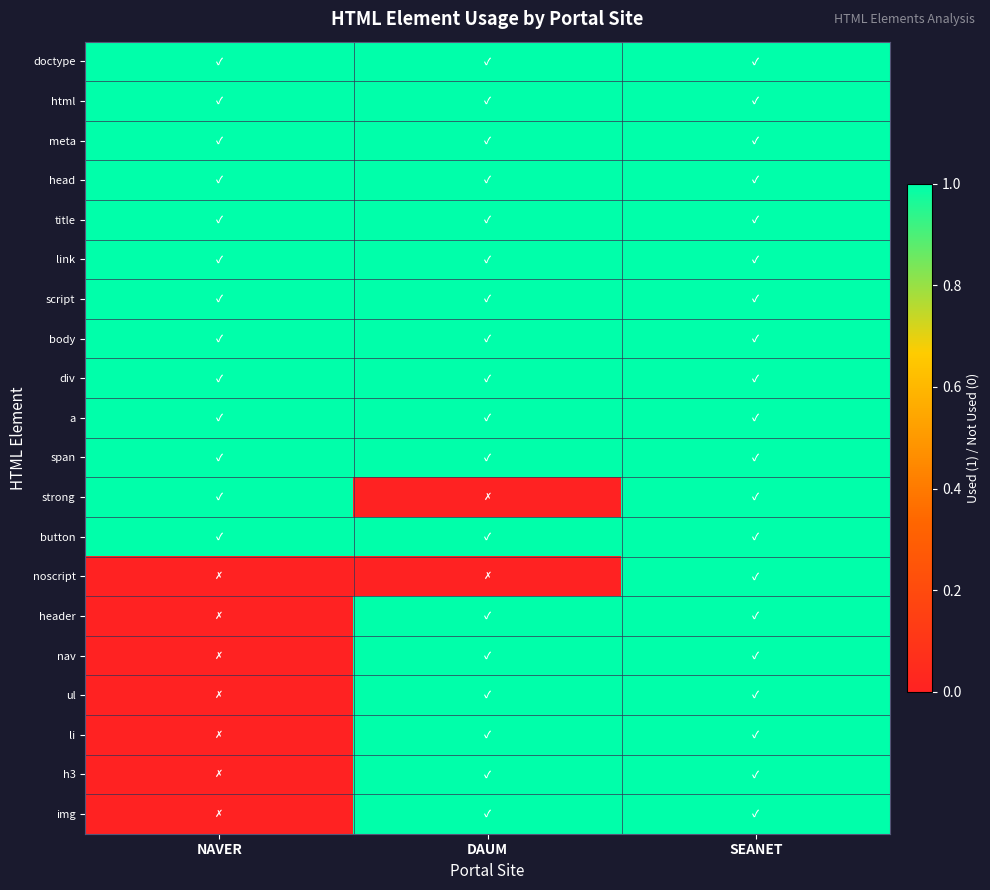

Reading right to left, extract all data points from this chart.

doctype: SEANET=1	DAUM=1	NAVER=1
html: SEANET=1	DAUM=1	NAVER=1
meta: SEANET=1	DAUM=1	NAVER=1
head: SEANET=1	DAUM=1	NAVER=1
title: SEANET=1	DAUM=1	NAVER=1
link: SEANET=1	DAUM=1	NAVER=1
script: SEANET=1	DAUM=1	NAVER=1
body: SEANET=1	DAUM=1	NAVER=1
div: SEANET=1	DAUM=1	NAVER=1
a: SEANET=1	DAUM=1	NAVER=1
span: SEANET=1	DAUM=1	NAVER=1
strong: SEANET=1	DAUM=0	NAVER=1
button: SEANET=1	DAUM=1	NAVER=1
noscript: SEANET=1	DAUM=0	NAVER=0
header: SEANET=1	DAUM=1	NAVER=0
nav: SEANET=1	DAUM=1	NAVER=0
ul: SEANET=1	DAUM=1	NAVER=0
li: SEANET=1	DAUM=1	NAVER=0
h3: SEANET=1	DAUM=1	NAVER=0
img: SEANET=1	DAUM=1	NAVER=0